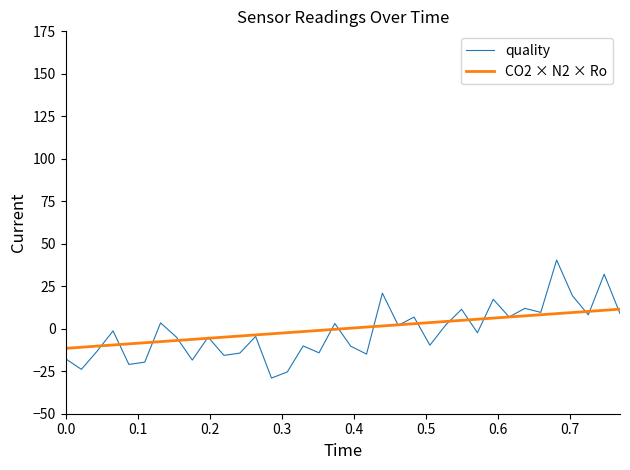

Rank the series by their maximum value, from highest to lowest.

quality, CO2 × N2 × Ro